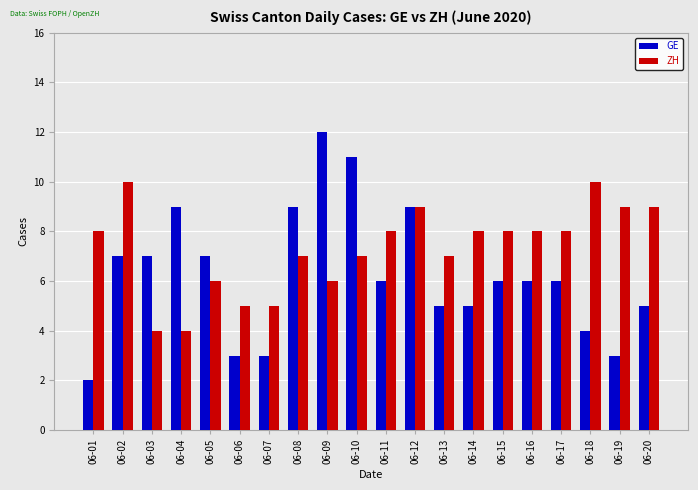

Between 06-01 and 06-06, which series saw the biggest shift?

ZH